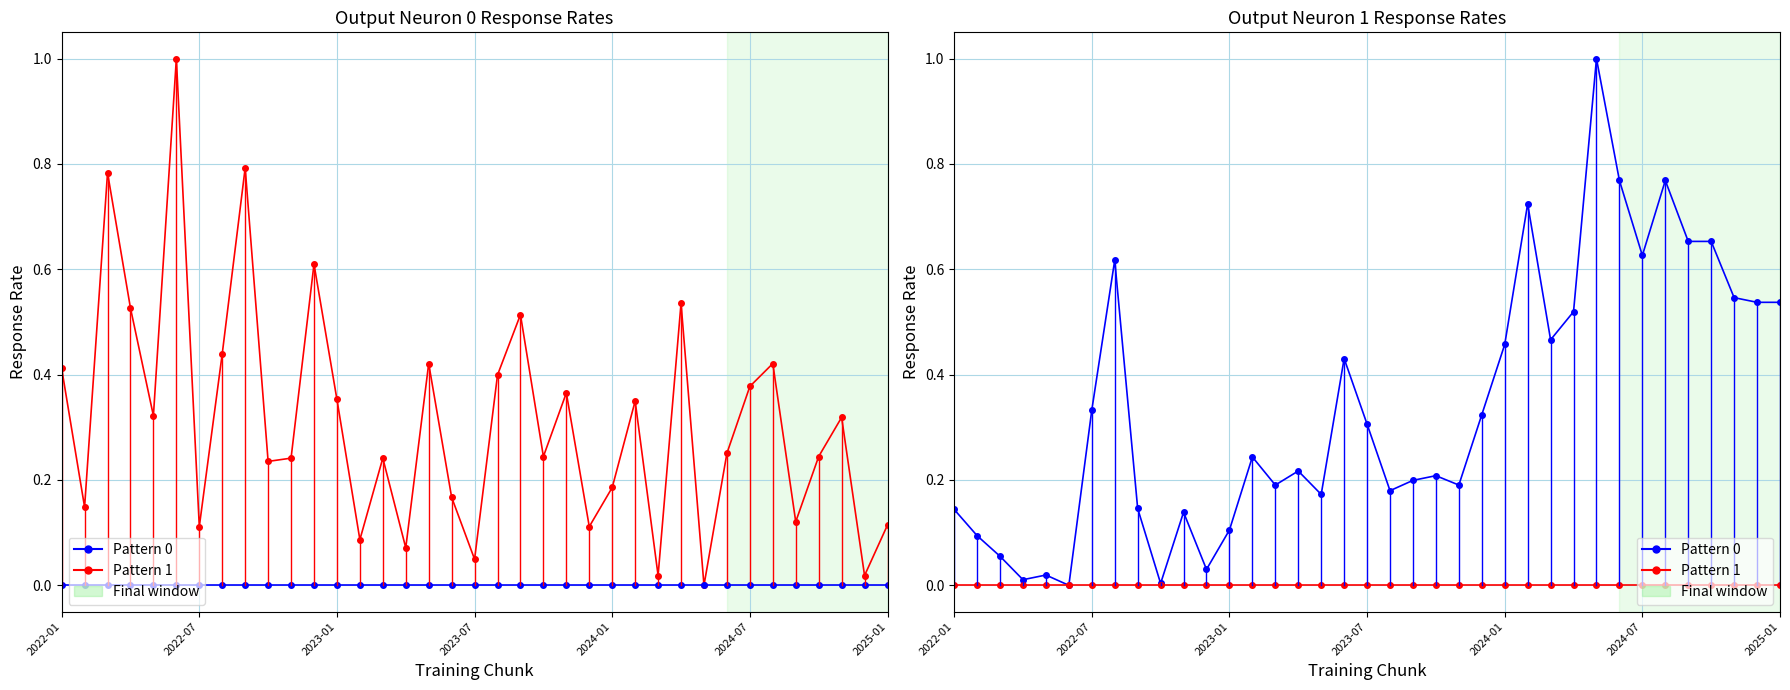

The value of Pattern 1 at 32 is 0.0. True or false?

True